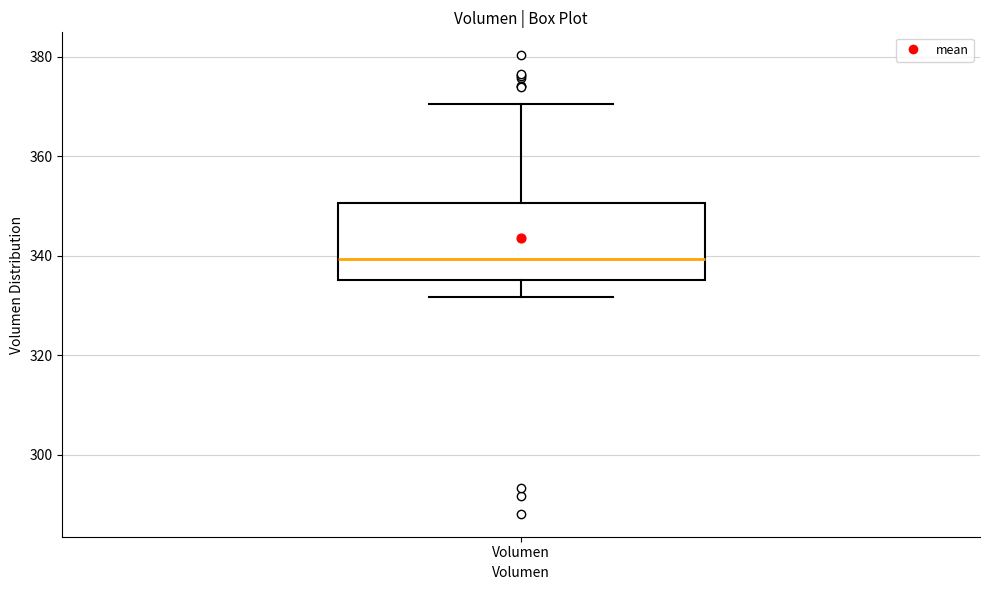

Read this box plot against the y-axis: the position of the median line, the range covered by the box, and the ends of both whiskers. The values are not printed on the chart, so give them approximately, as read against the axis.

median 340, box 336 to 350, whiskers 332 to 370